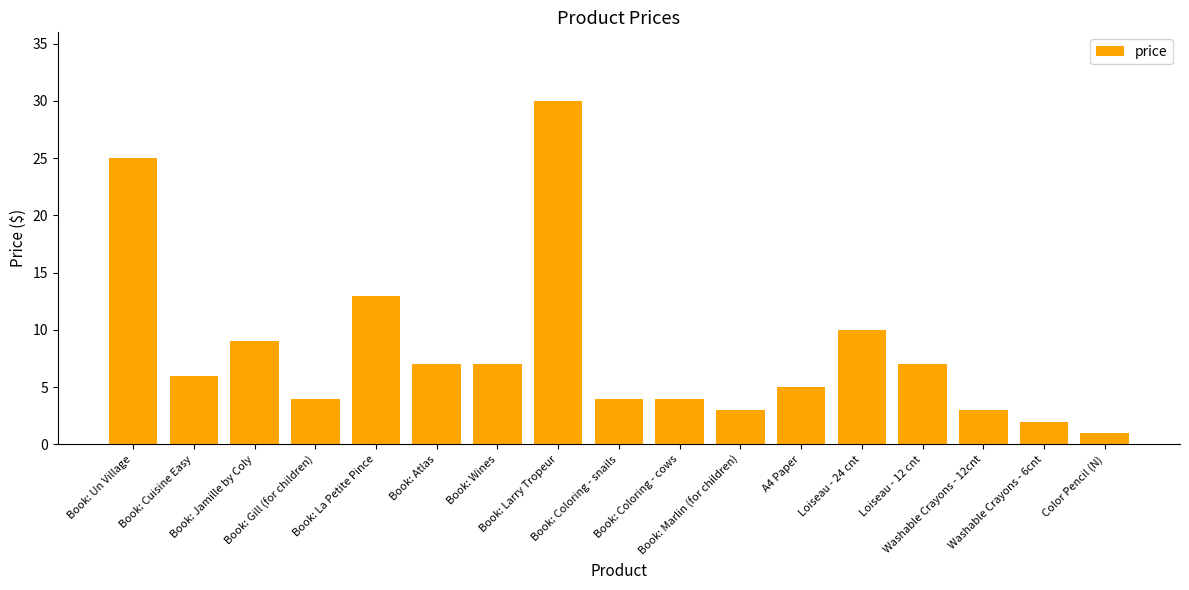

What is the change in value from A4 Paper to Color Pencil (N)?

-4.0